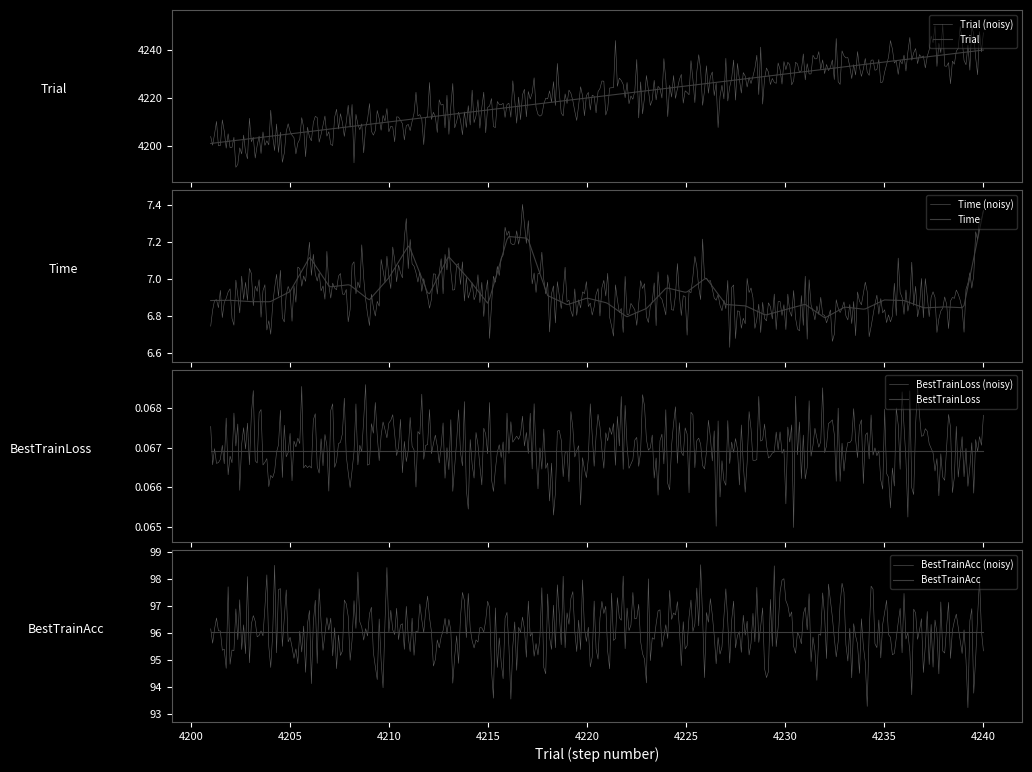

What is the value of the Trial point at the 19th from the left?

4219.0